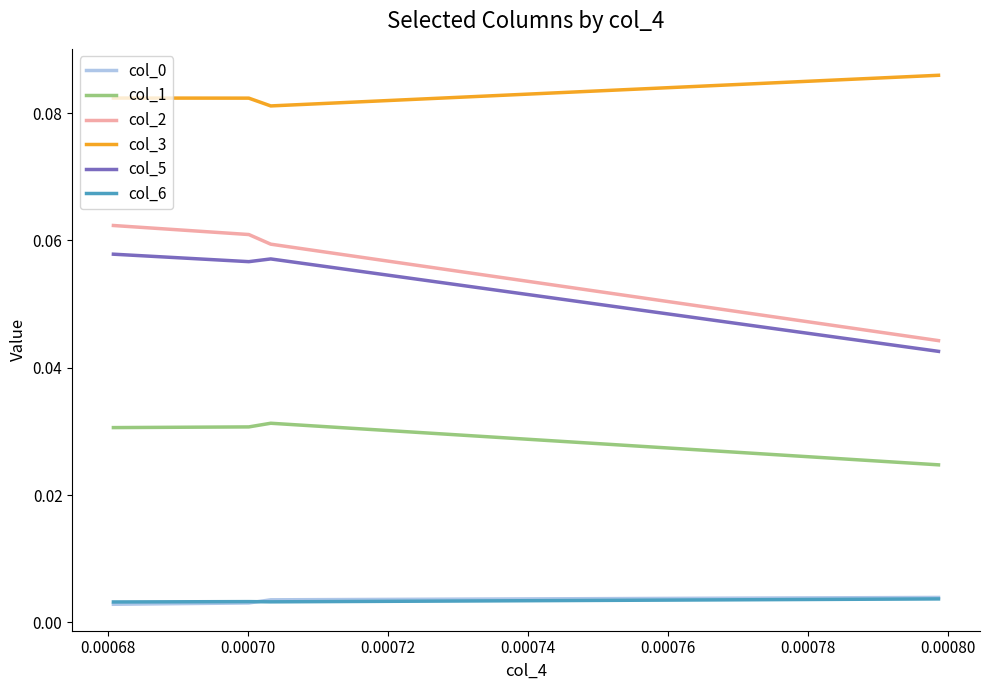

True or false: col_3 and col_2 cross at least once.

False